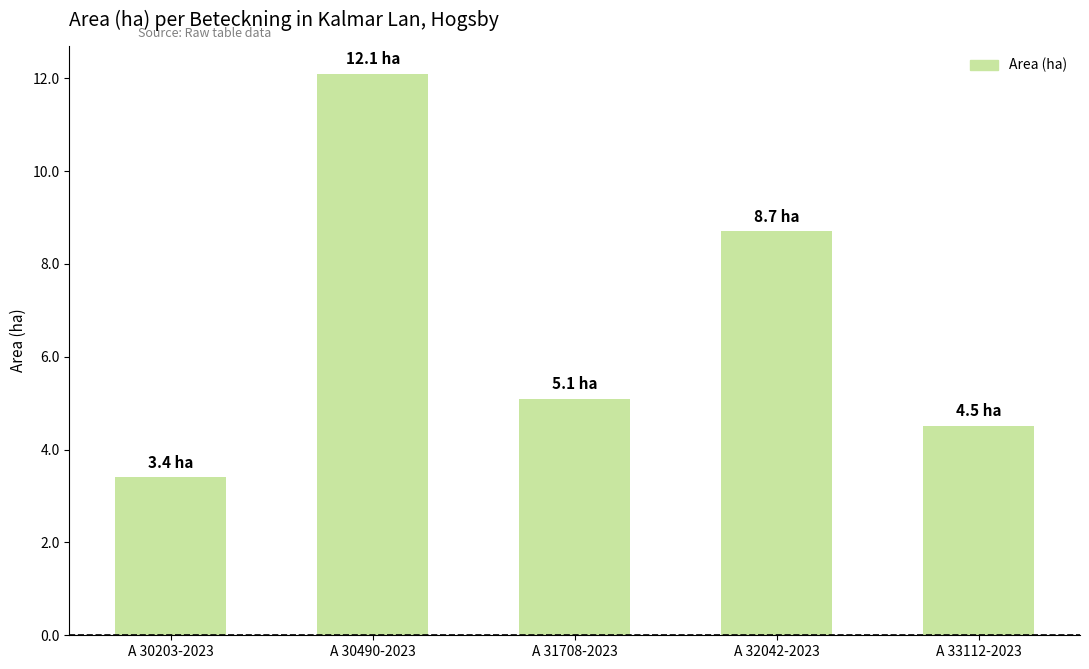

List the labels in order of value, smallest first.

A 30203-2023, A 33112-2023, A 31708-2023, A 32042-2023, A 30490-2023